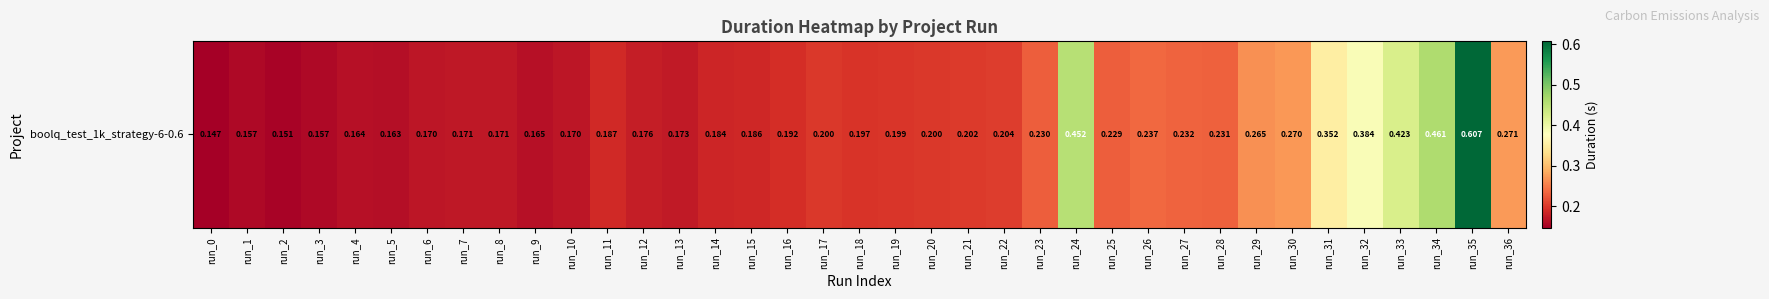

Read the value at run_18.

0.2